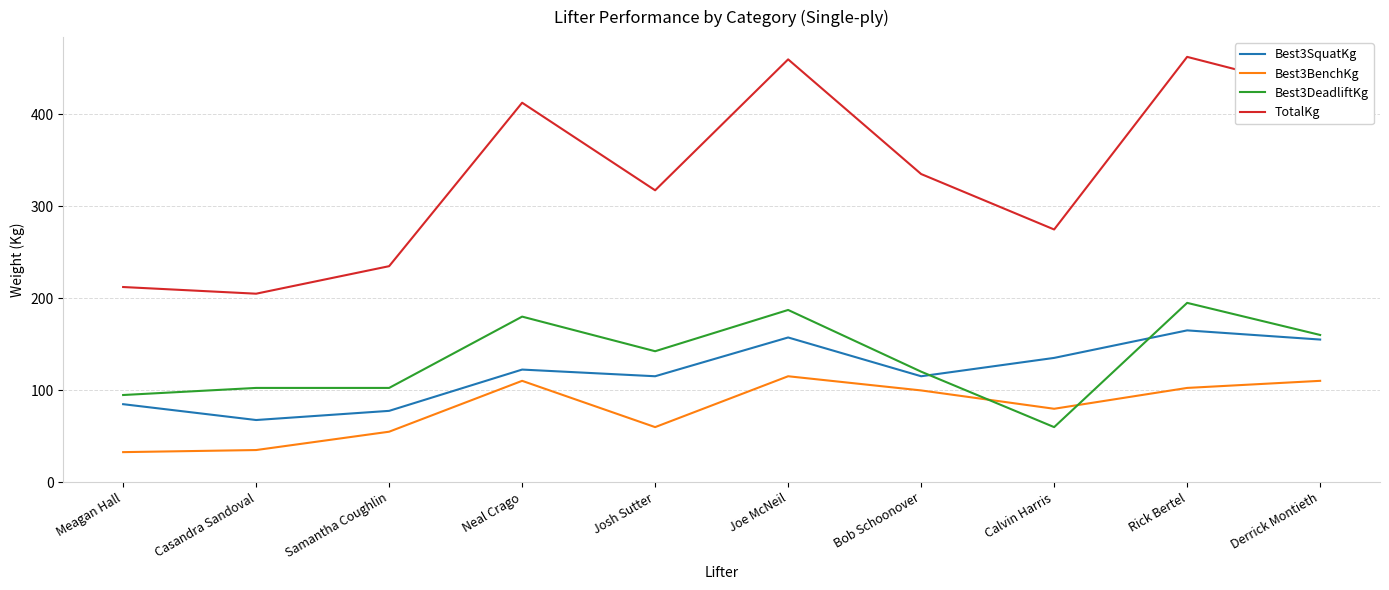

What position from the left is Joe McNeil?

6